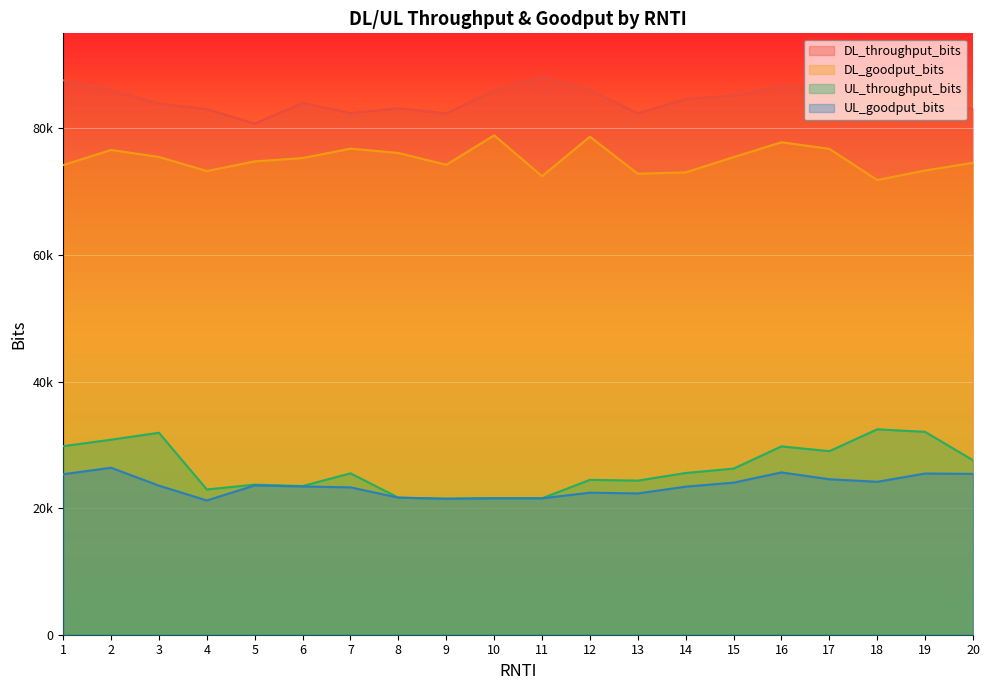

True or false: DL_throughput_bits and UL_goodput_bits intersect in this chart.

False